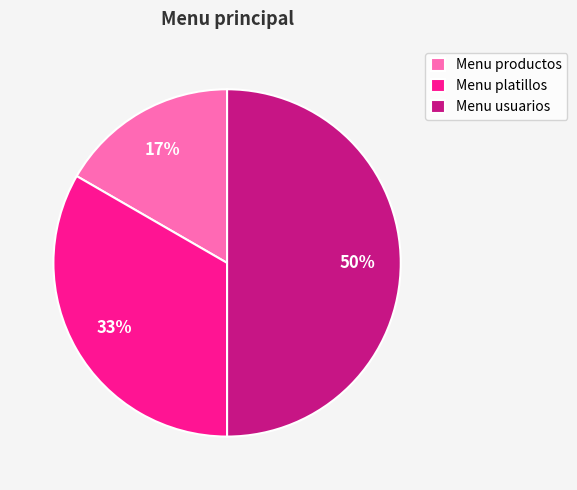

Combined, do Menu usuarios and Menu platillos account for over 50%?

Yes